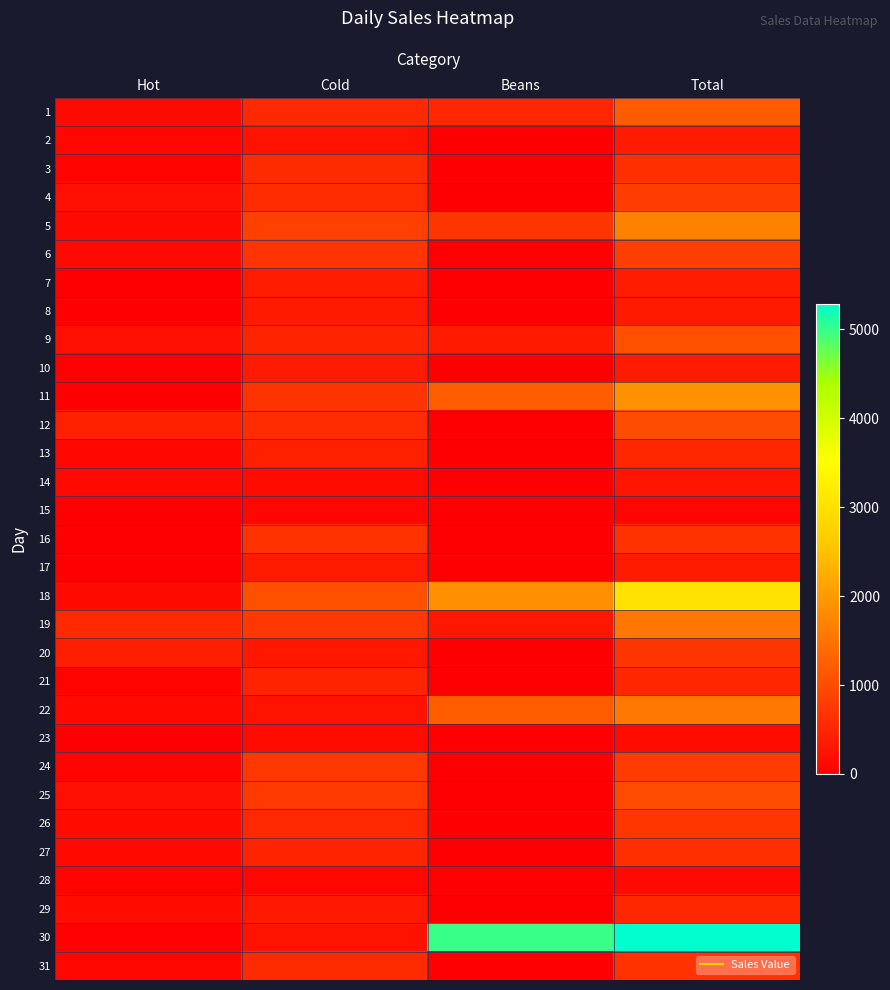

Rank the series at Beans from highest to lowest value.

30, 18, 11, 22, 5, 1, 9, 19, 2, 3, 4, 6, 7, 8, 10, 12, 13, 14, 15, 16, 17, 20, 21, 23, 24, 25, 26, 27, 28, 29, 31